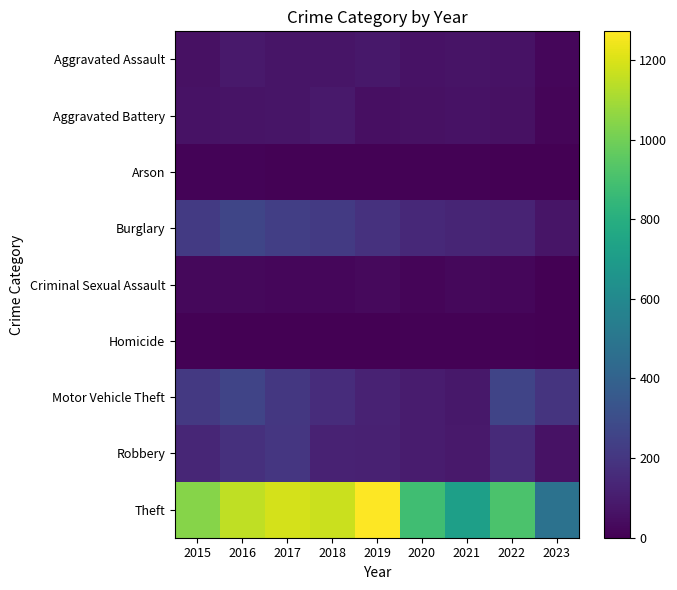

Reading right to left, extract all data points from this chart.

Aggravated Assault: 2023=23	2022=61	2021=66	2020=62	2019=80	2018=72	2017=72	2016=88	2015=56
Aggravated Battery: 2023=18	2022=56	2021=60	2020=57	2019=53	2018=86	2017=71	2016=66	2015=60
Arson: 2023=0	2022=3	2021=6	2020=7	2019=5	2018=7	2017=7	2016=12	2015=10
Burglary: 2023=70	2022=129	2021=133	2020=148	2019=182	2018=218	2017=237	2016=266	2015=216
Criminal Sexual Assault: 2023=4	2022=21	2021=25	2020=15	2019=31	2018=24	2017=22	2016=26	2015=29
Homicide: 2023=1	2022=7	2021=6	2020=5	2019=4	2018=4	2017=4	2016=4	2015=5
Motor Vehicle Theft: 2023=189	2022=260	2021=82	2020=99	2019=123	2018=163	2017=208	2016=259	2015=212
Robbery: 2023=63	2022=151	2021=88	2020=97	2019=116	2018=121	2017=202	2016=178	2015=139
Theft: 2023=477	2022=913	2021=716	2020=884	2019=1272	2018=1170	2017=1188	2016=1151	2015=1041